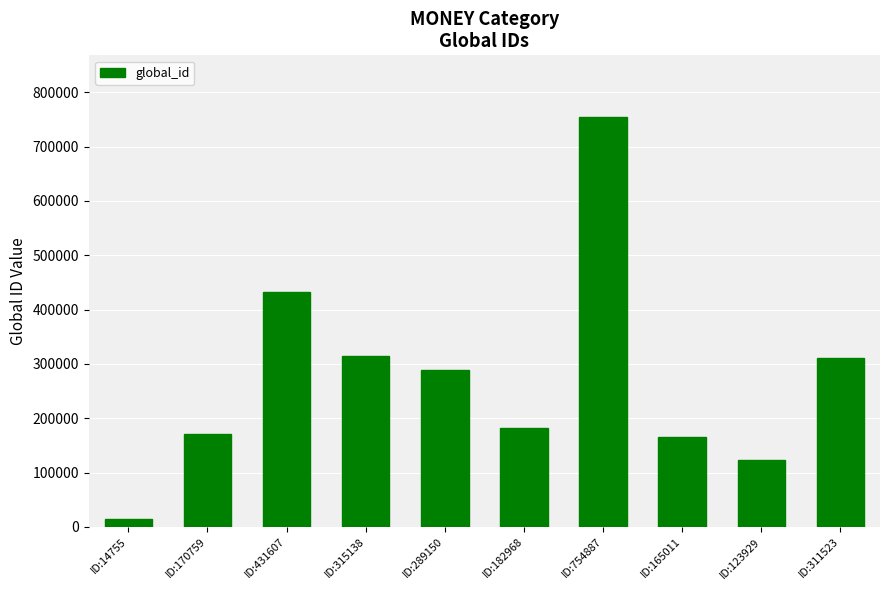

Reading right to left, extract all data points from this chart.

311523	123929	165011	754887	182968	289150	315138	431607	170759	14755